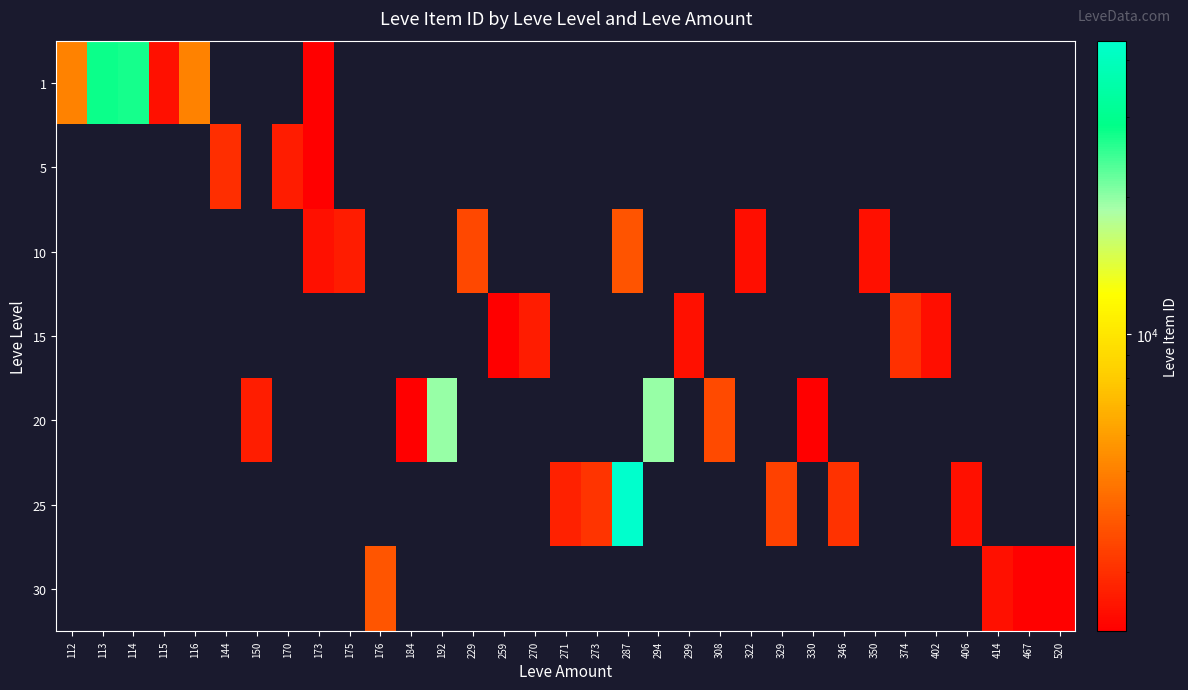

At 467, list the series in order from largest to smallest.

1, 5, 10, 15, 20, 25, 30